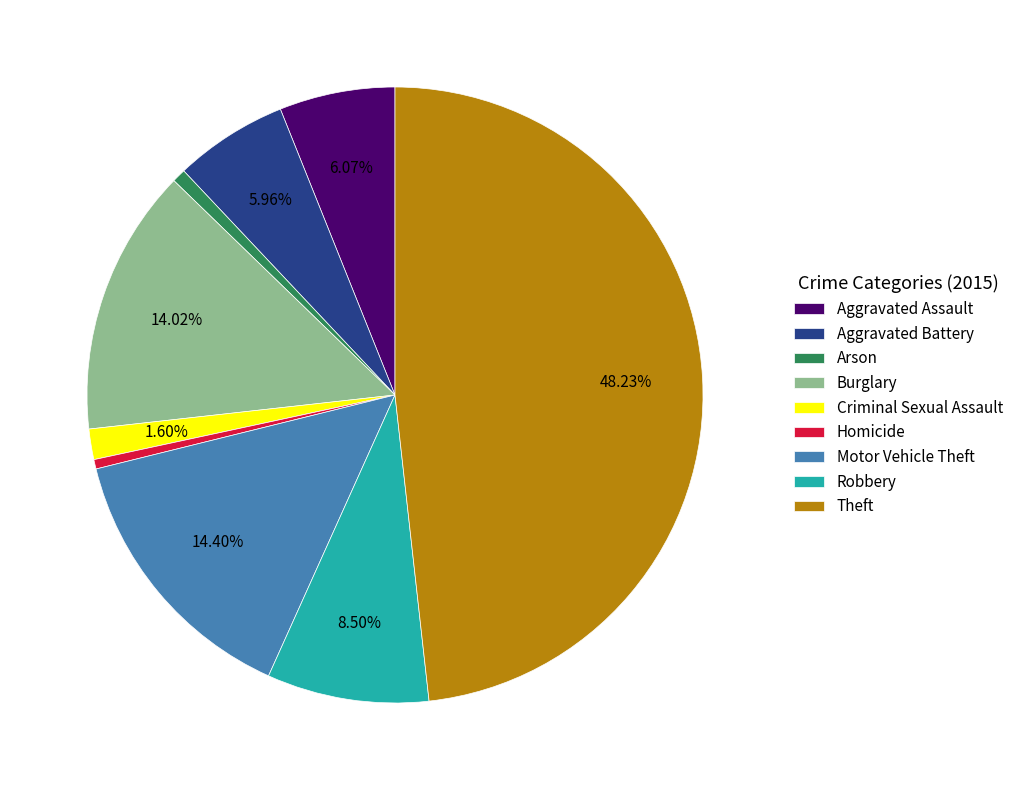

Does Burglary represent more than half of the total?

No